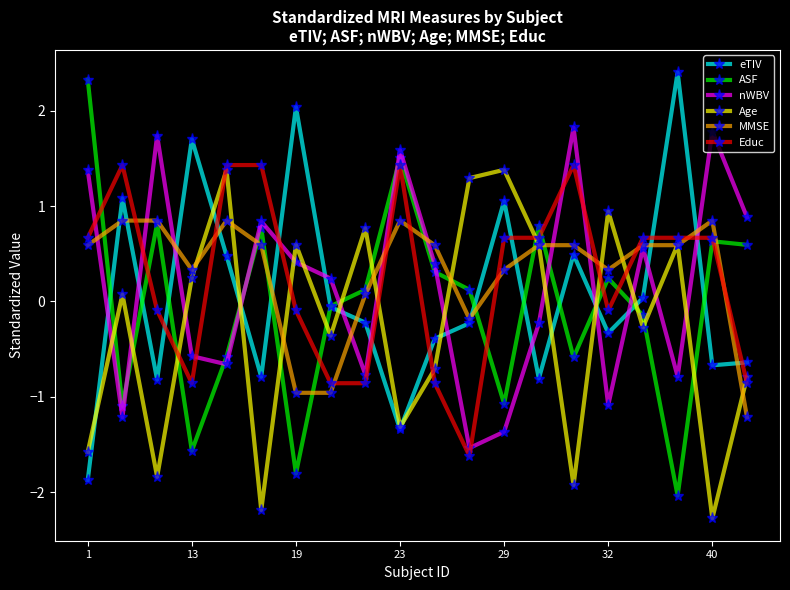

Which series ends up on top after the final intersection of MMSE and Educ?

Educ